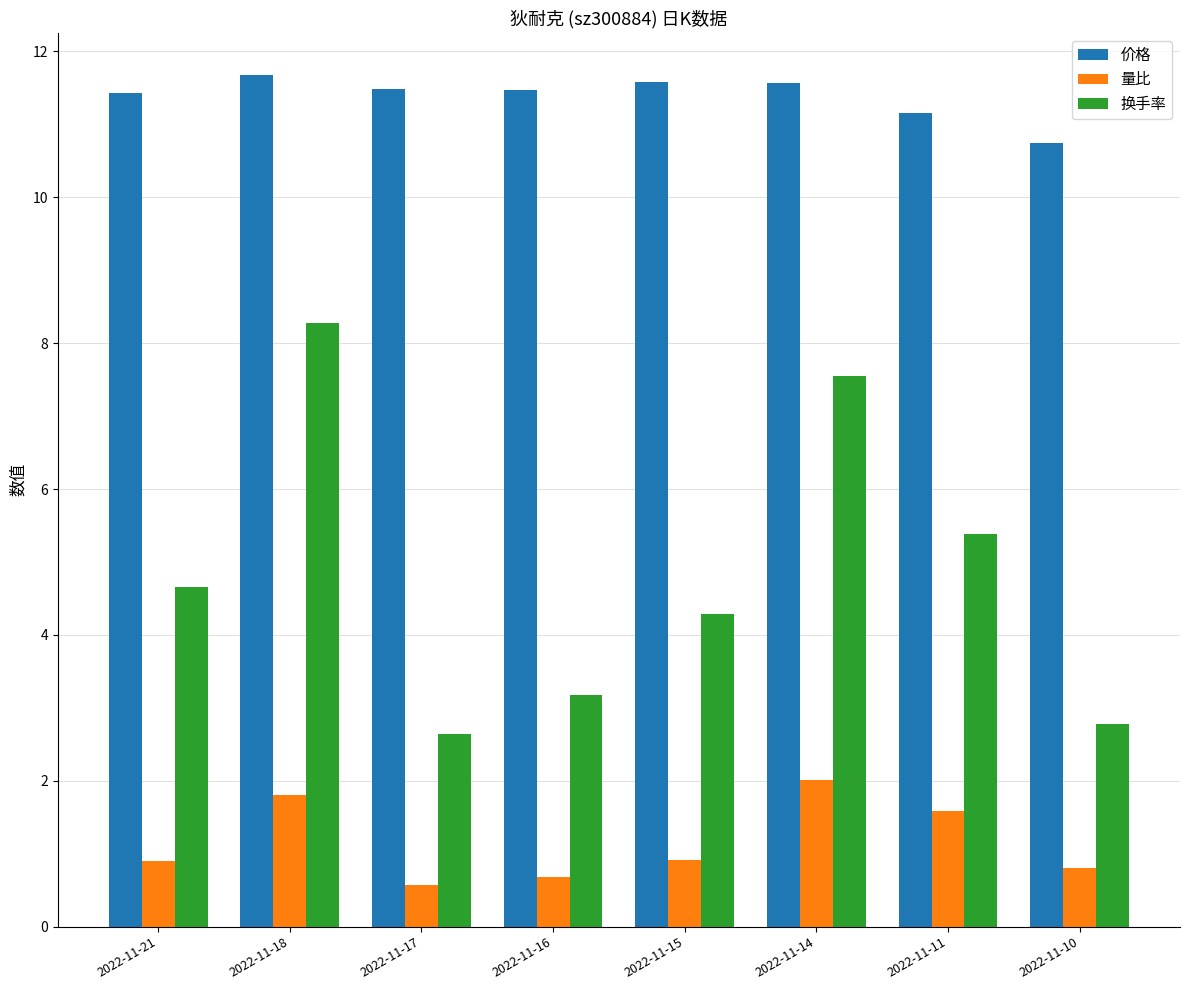

The value of 价格 at 2022-11-11 is 18.1. True or false?

False